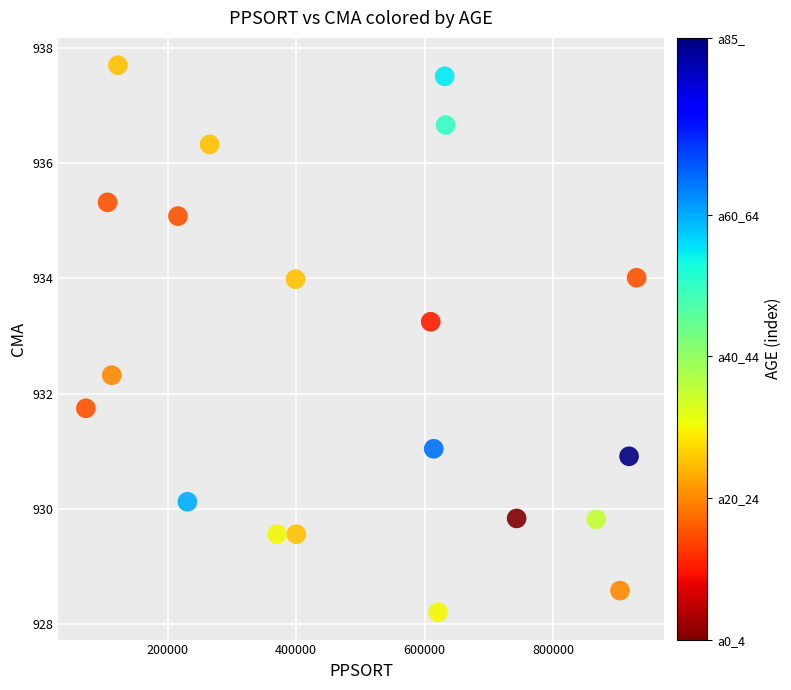

What is the range of X values (max minus min)?

857278.0